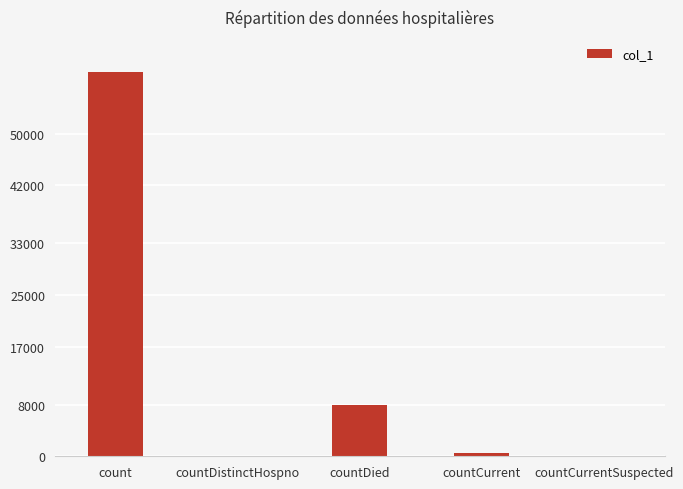

Where does the data first go above 494?

count